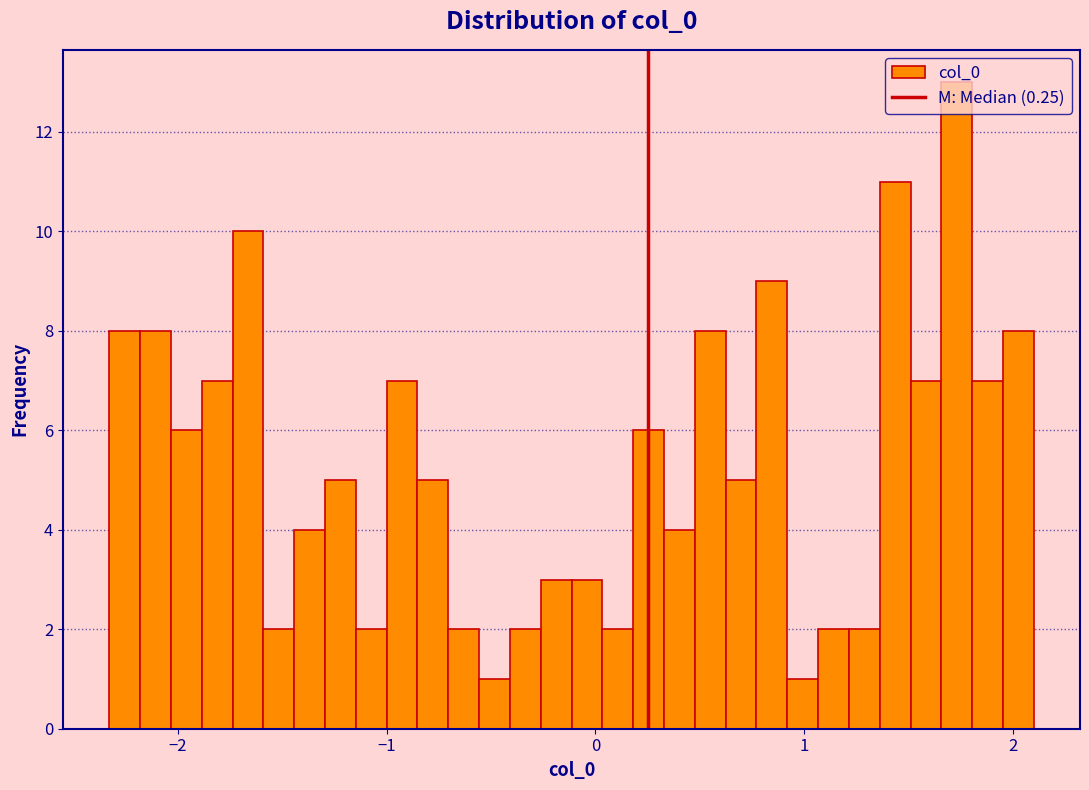

Read against the x-axis, roughly where is the centre of the tallest bar?

1.7